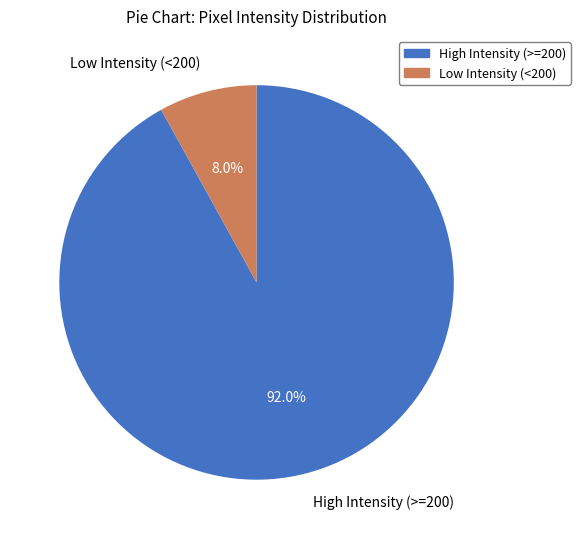

Count the number of slices in the pie.

2